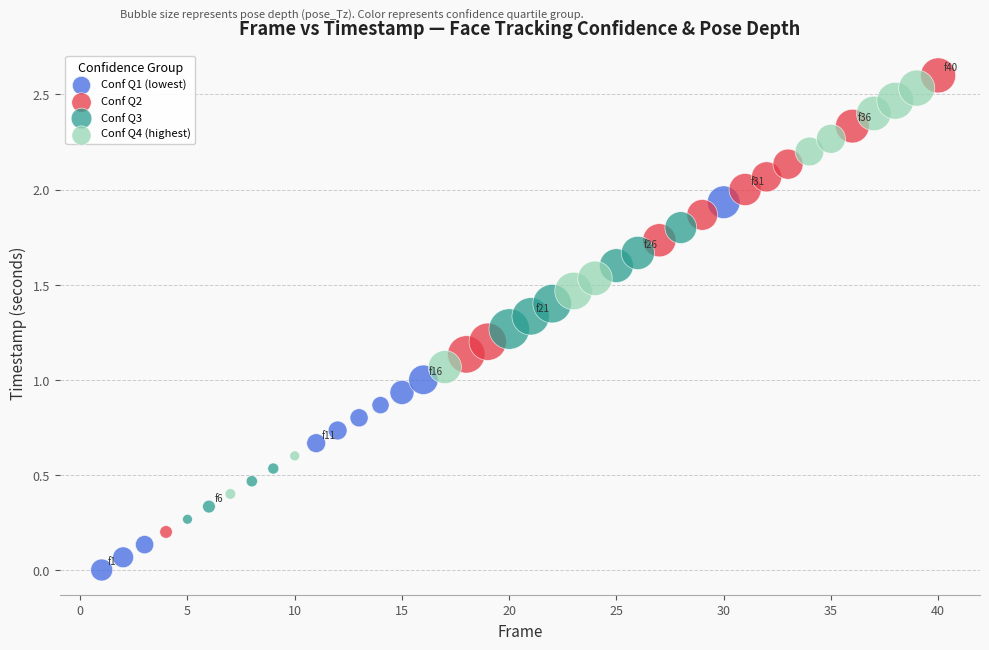

Which series reaches the minimum Y coordinate?

Conf Q1 (lowest)